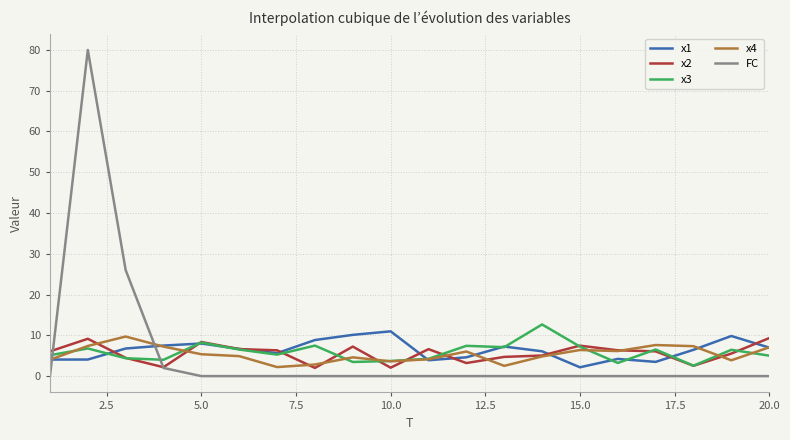

What is the lowest value of the x3 series?

2.5